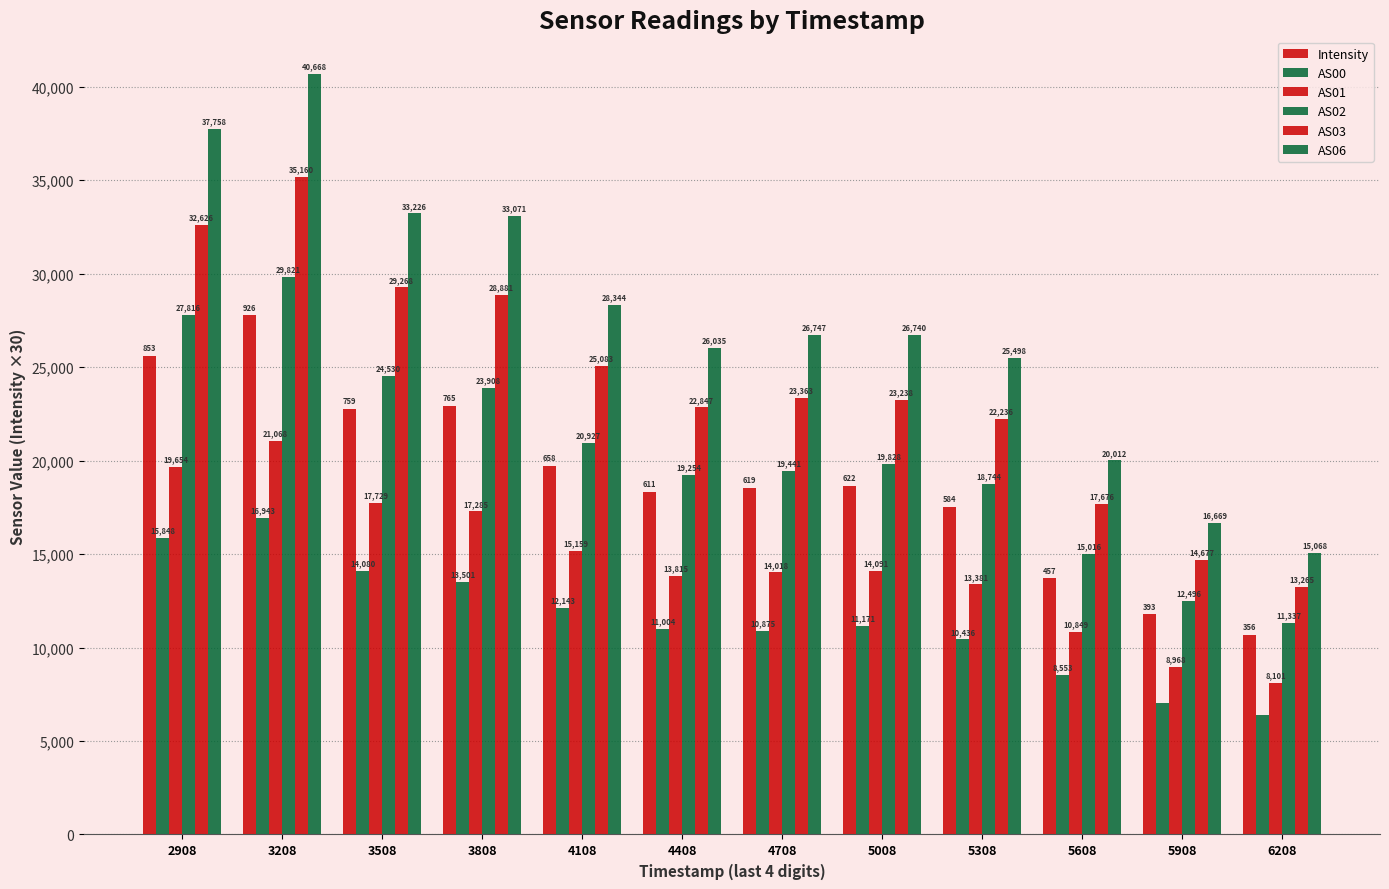

Count the number of data series in this chart.

6